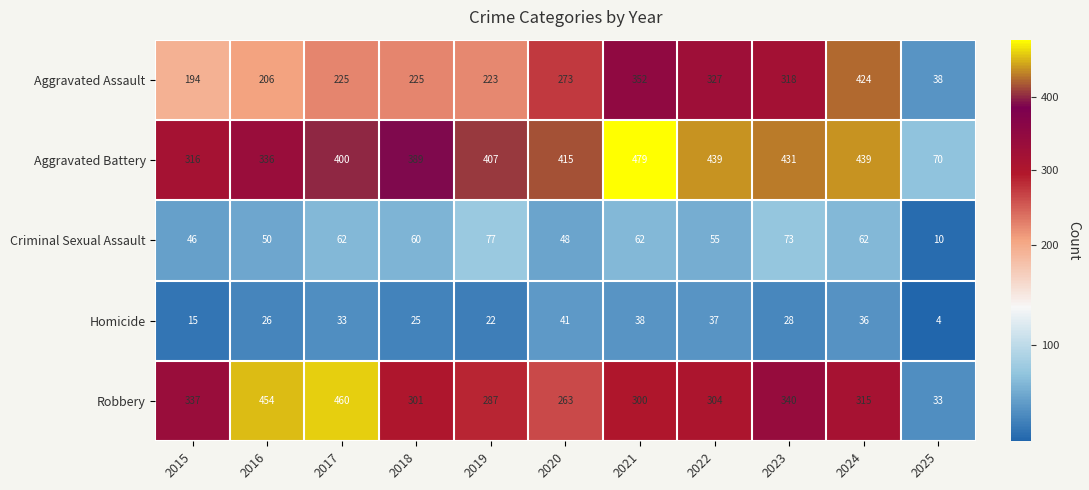

Which label corresponds to the smallest value in the chart?

2025